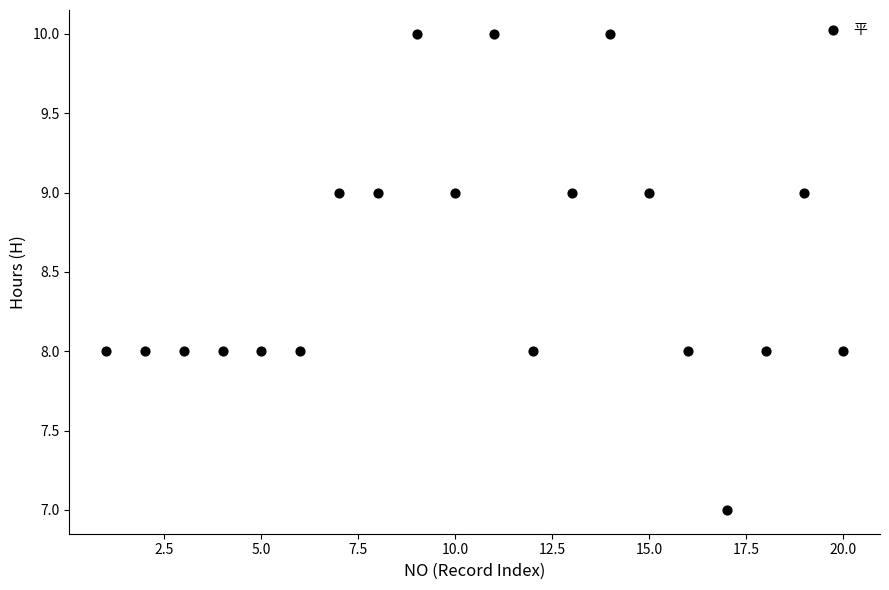

What is the range of Y values (max minus min)?

3